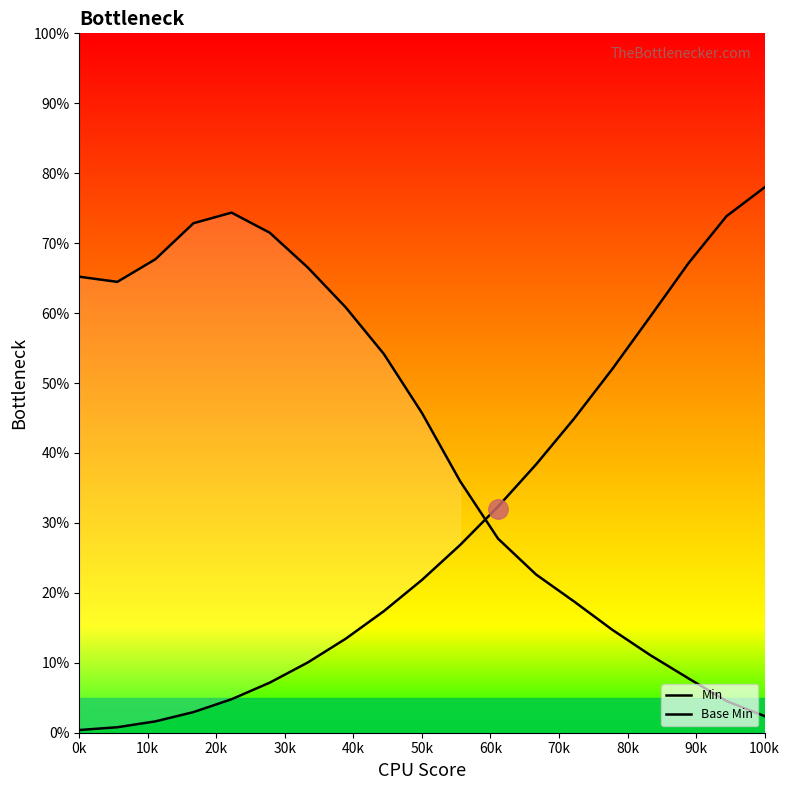

List the series in order of their peak value, highest first.

Base Min, Min